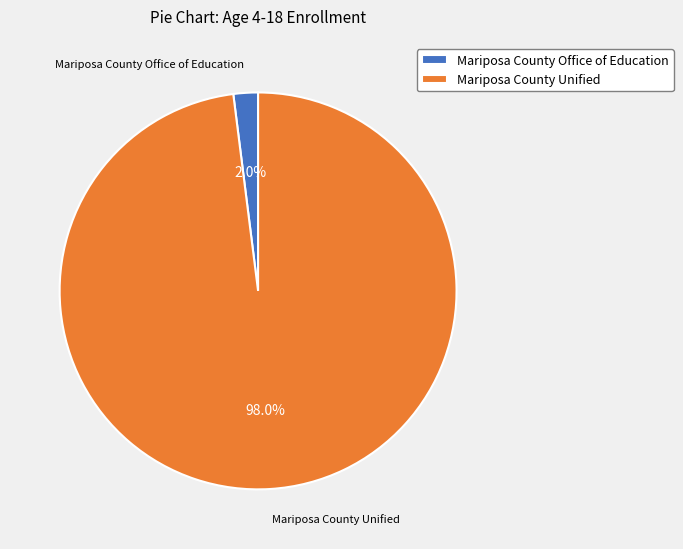

Between Mariposa County Office of Education and Mariposa County Unified, which is larger?

Mariposa County Unified